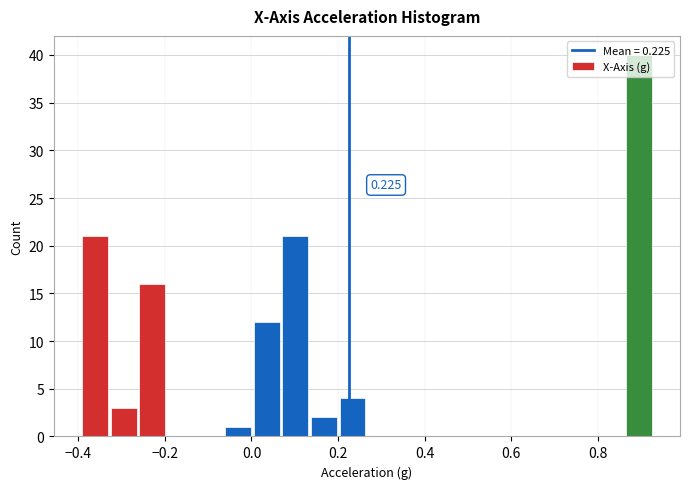

Read against the x-axis, roughly where is the centre of the tallest bar?

0.90